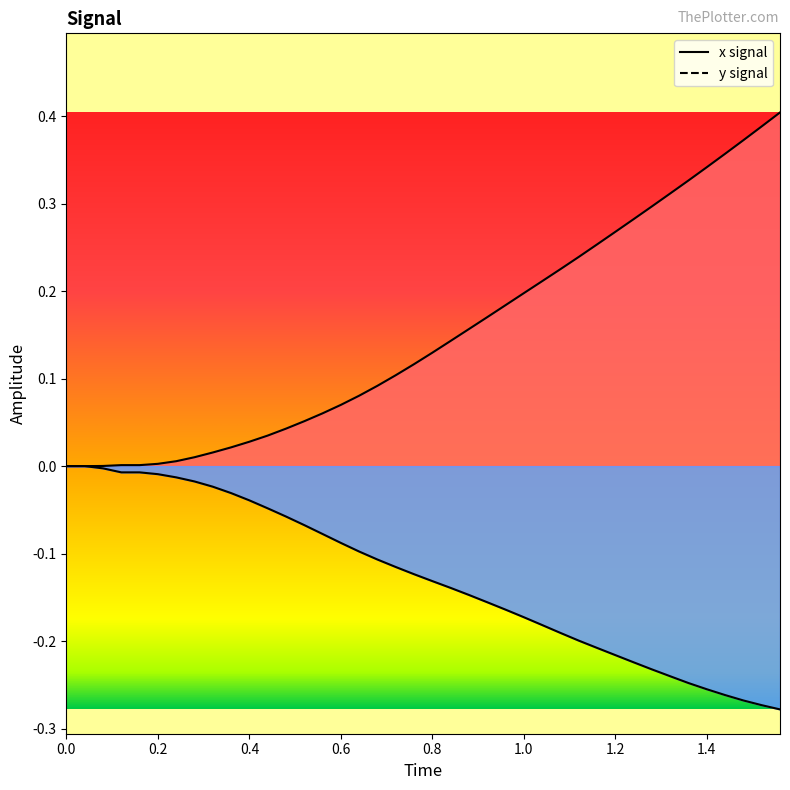

Rank the series at 0.0 from highest to lowest value.

x, y